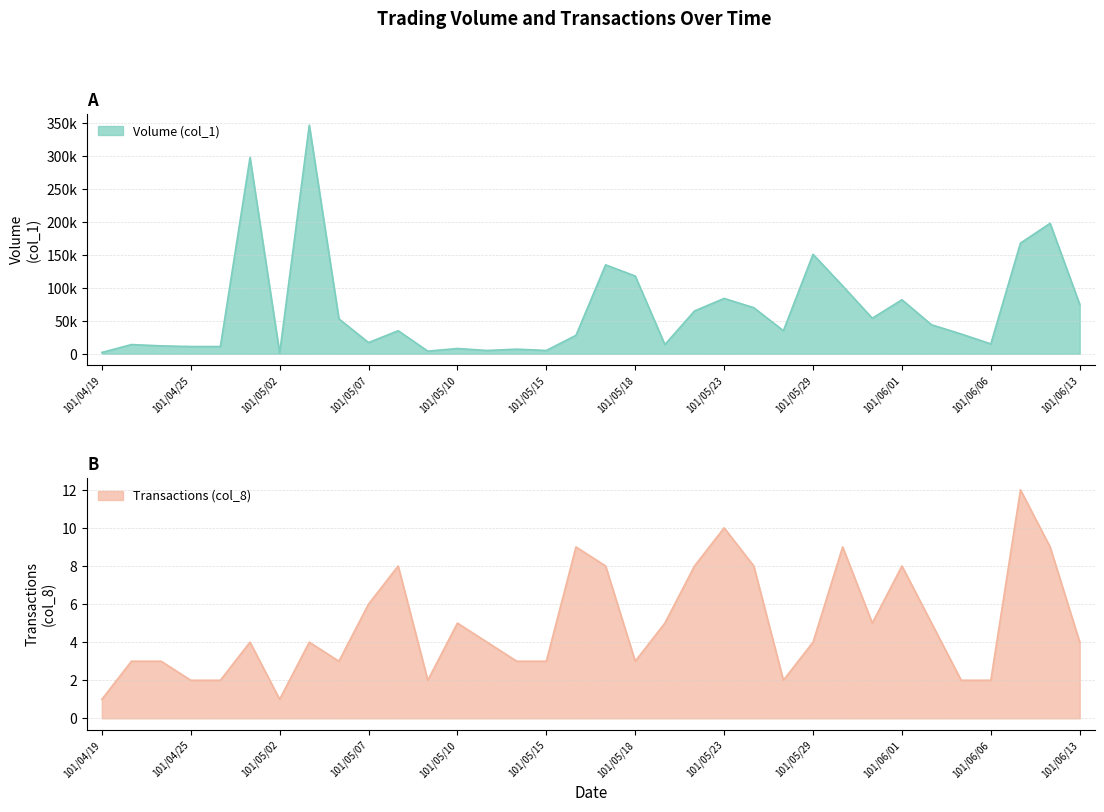

The Volume (col_1) series shows 151000 at 101/05/29. True or false?

True